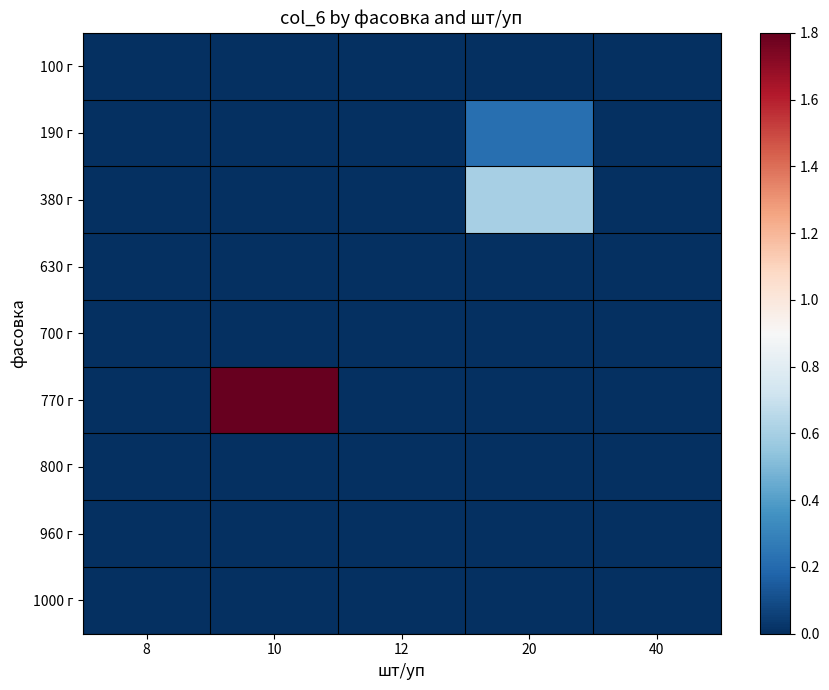

At how many categories does at least one series exceed 0?

2